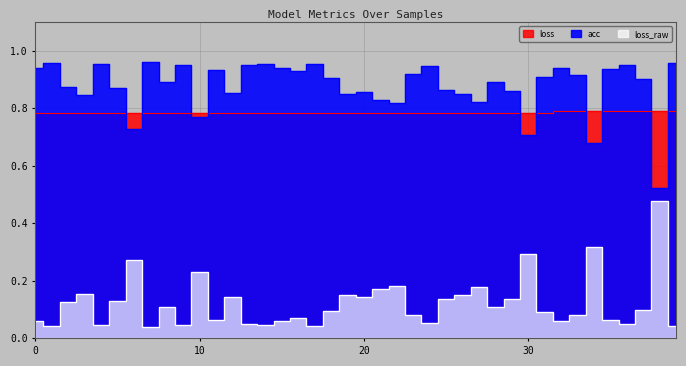

What is the total value across all series at 0?

1.8